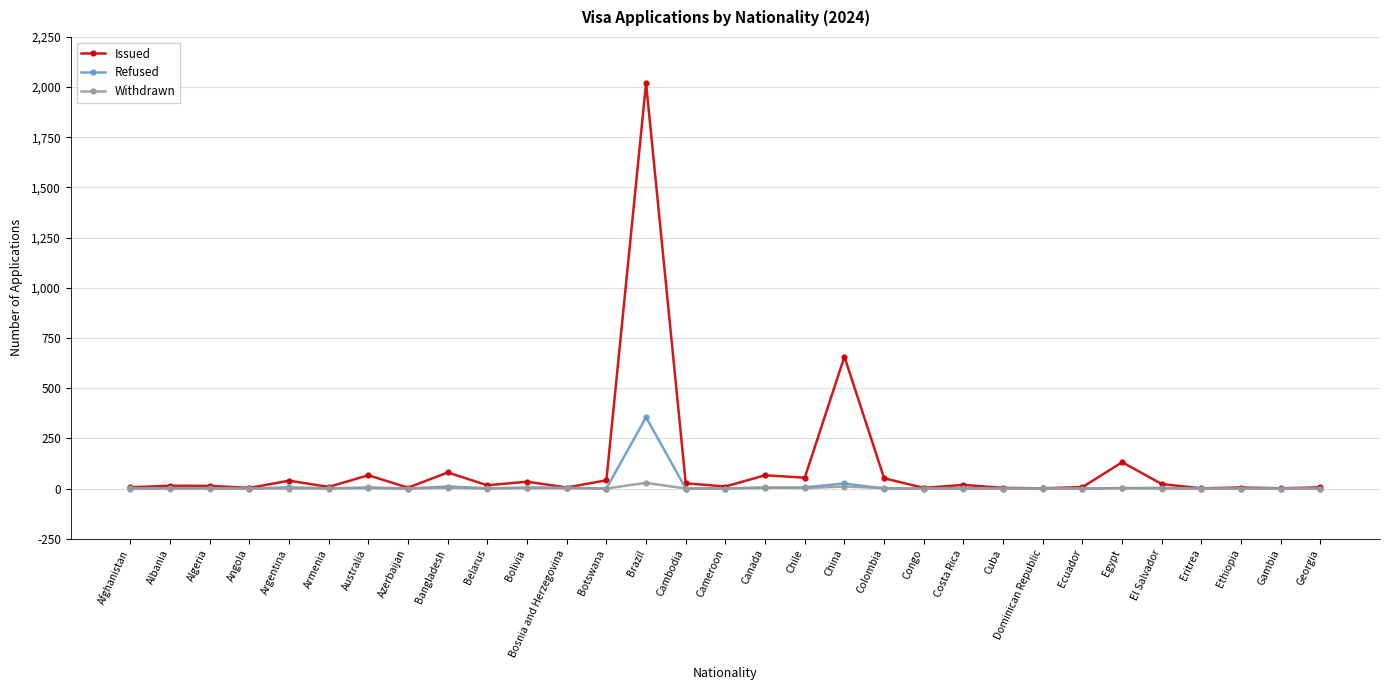

The Refused series shows 0 at Ecuador. True or false?

True